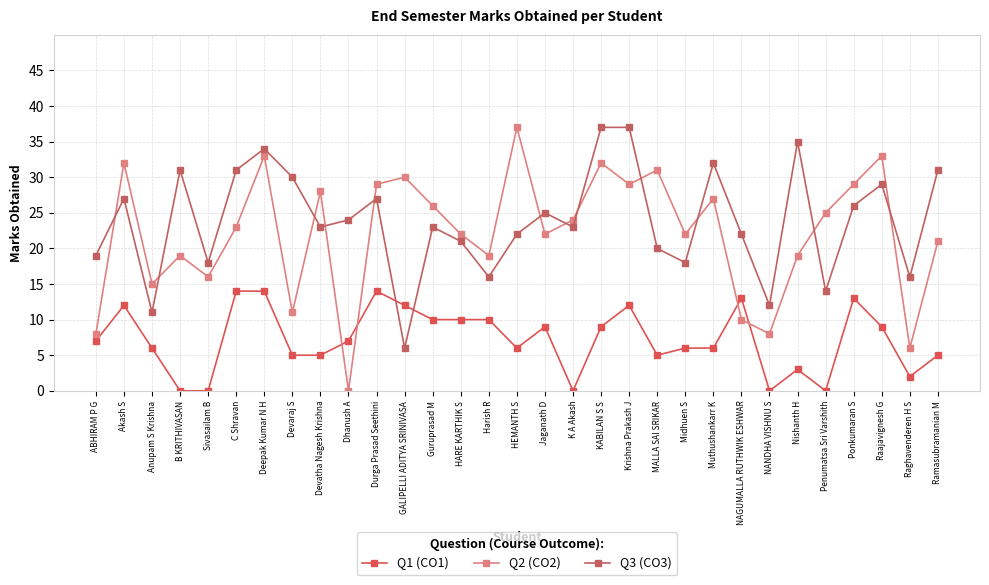

Count the number of data series in this chart.

3